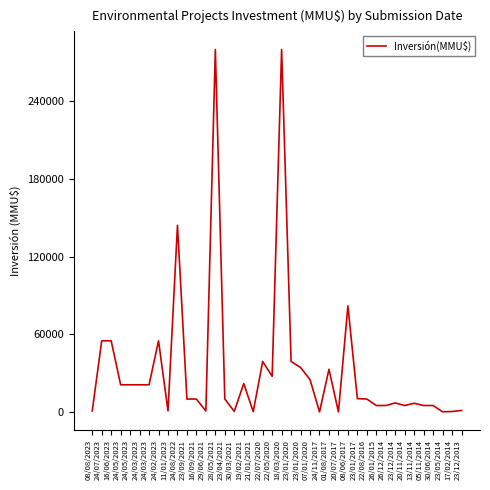

Does the chart have visible grid lines?

No